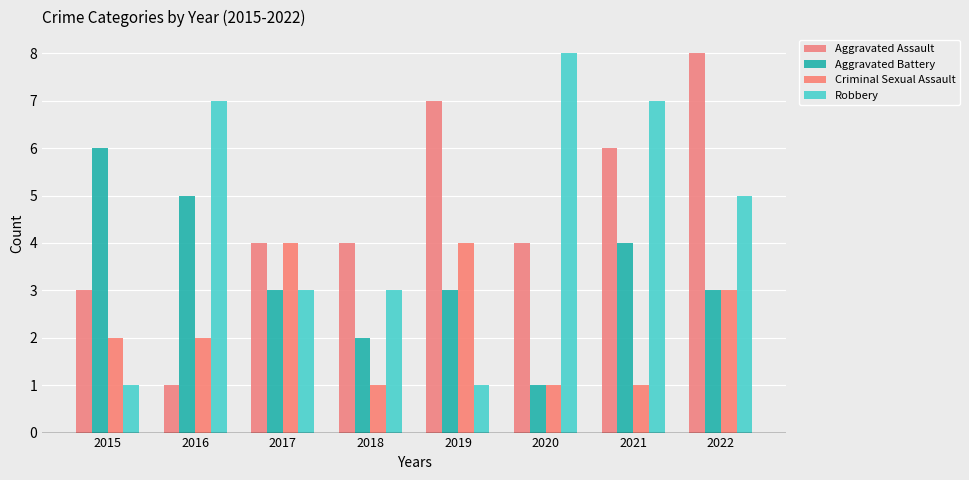

How many categories are shown in the chart?

8